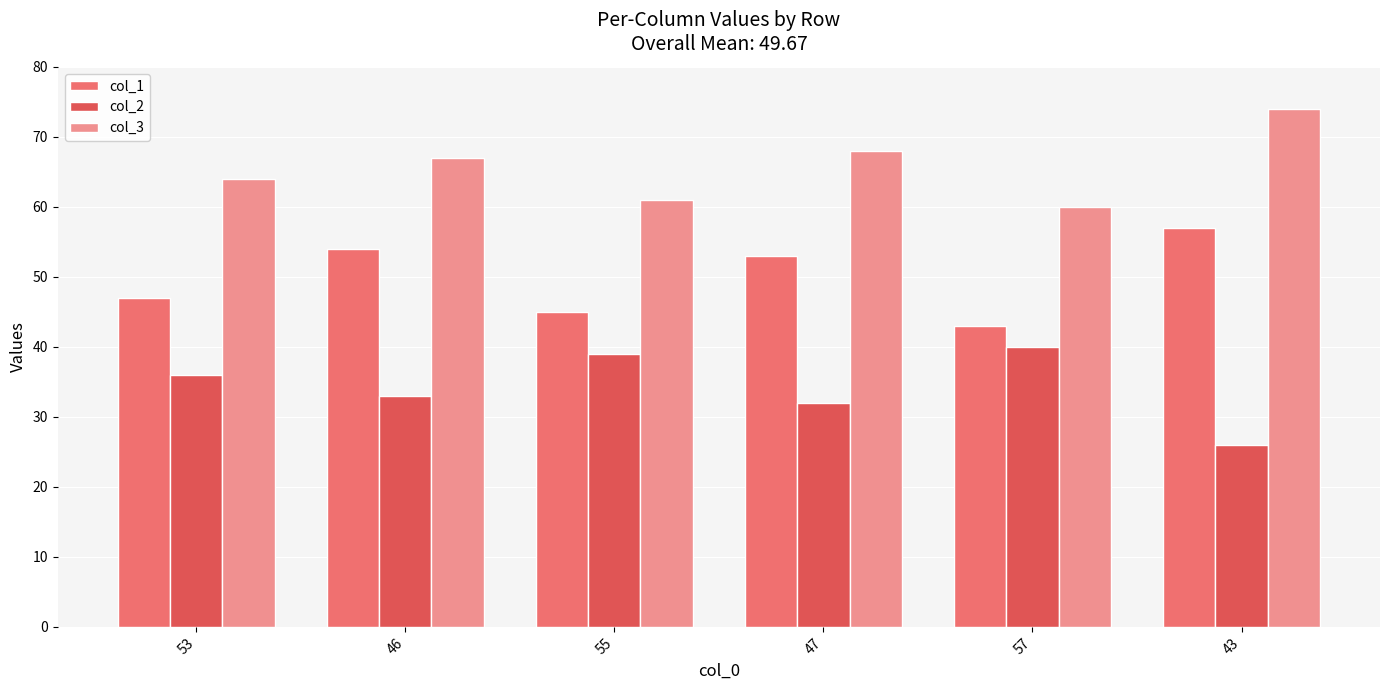

Are the bars grouped side by side (vs. stacked)?

Yes